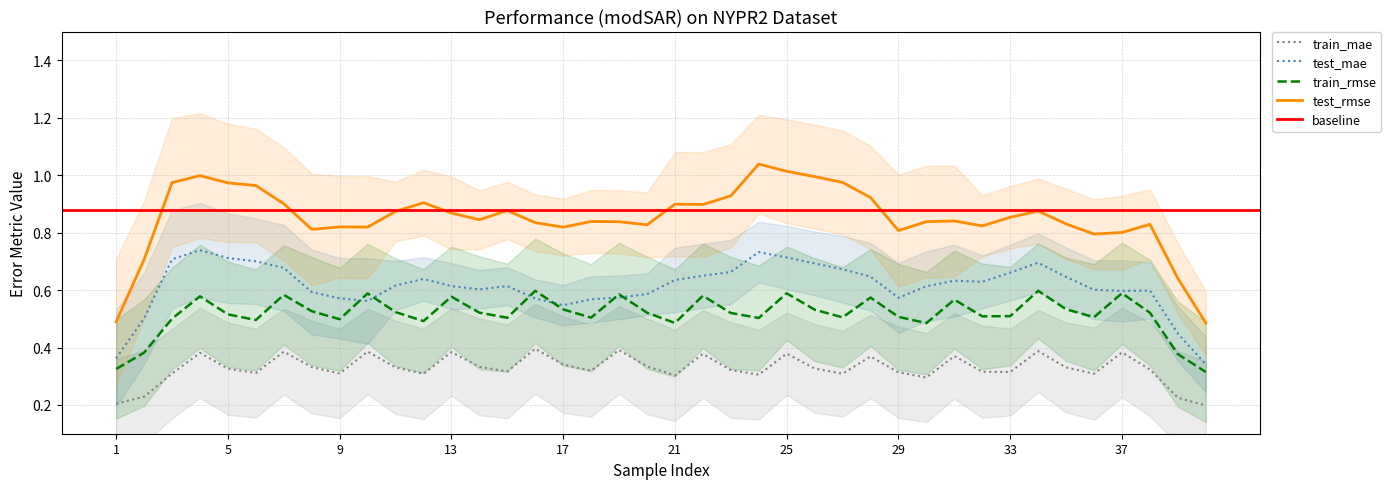

Does the chart display data point markers on the line(s)?

No